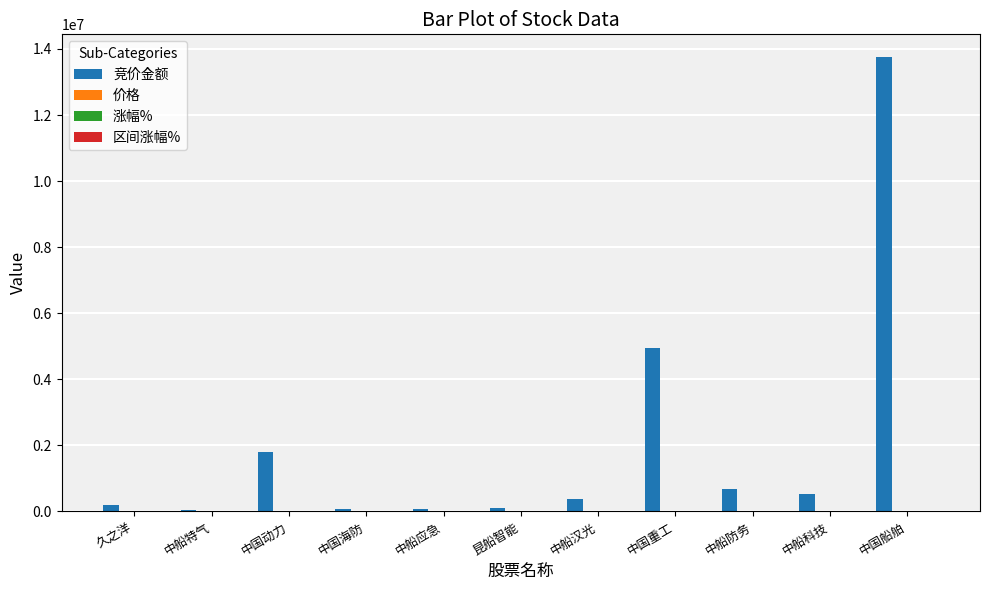

Which category has the highest value across all series?

中国船舶